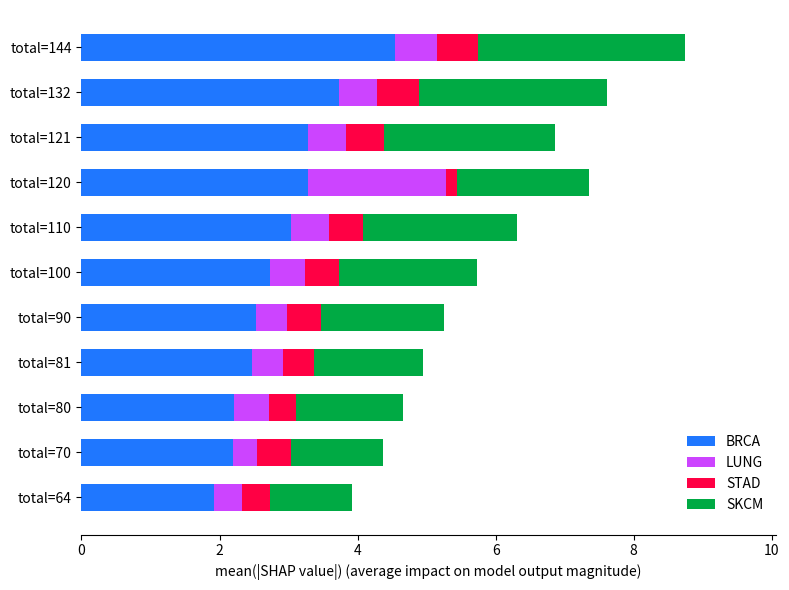

What is the difference between the BRCA values at total=100 and total=121?

0.5